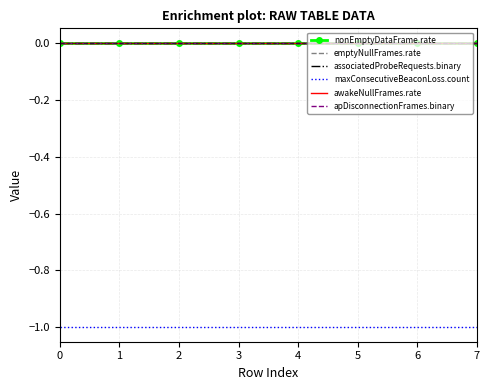

List the labels in order of associatedProbeRequests.binary value, smallest first.

0, 1, 2, 3, 4, 5, 6, 7